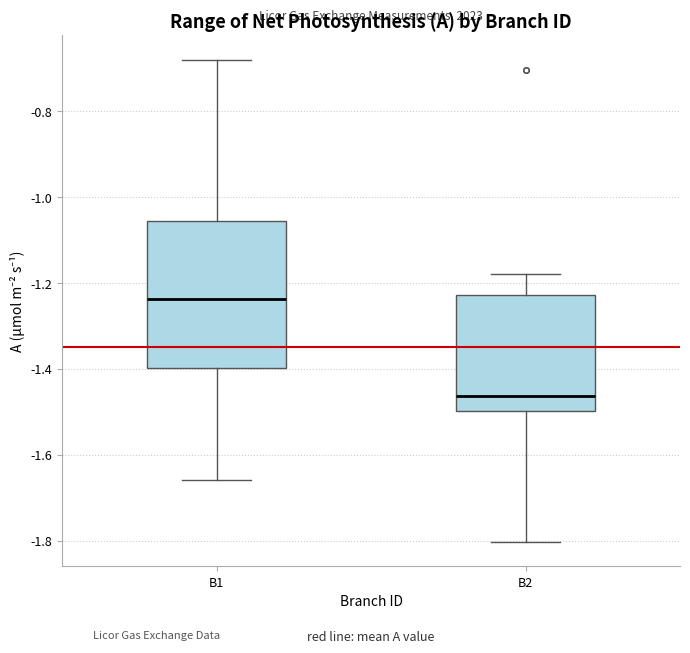

Which box is the tallest, from its lower edge to its upper edge?

B1